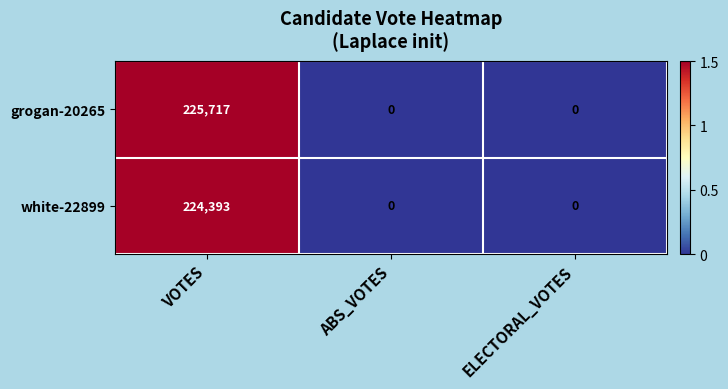

Rank the series at VOTES from lowest to highest value.

white-22899, grogan-20265